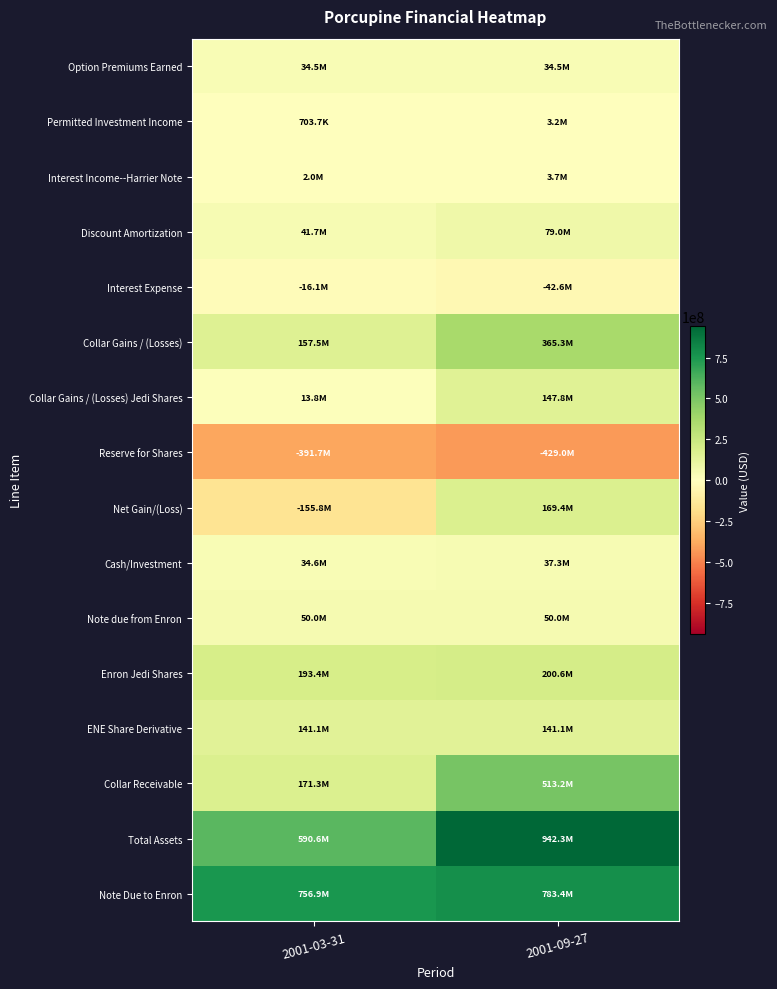

At which category is the sum across all series the highest?

2001-09-27